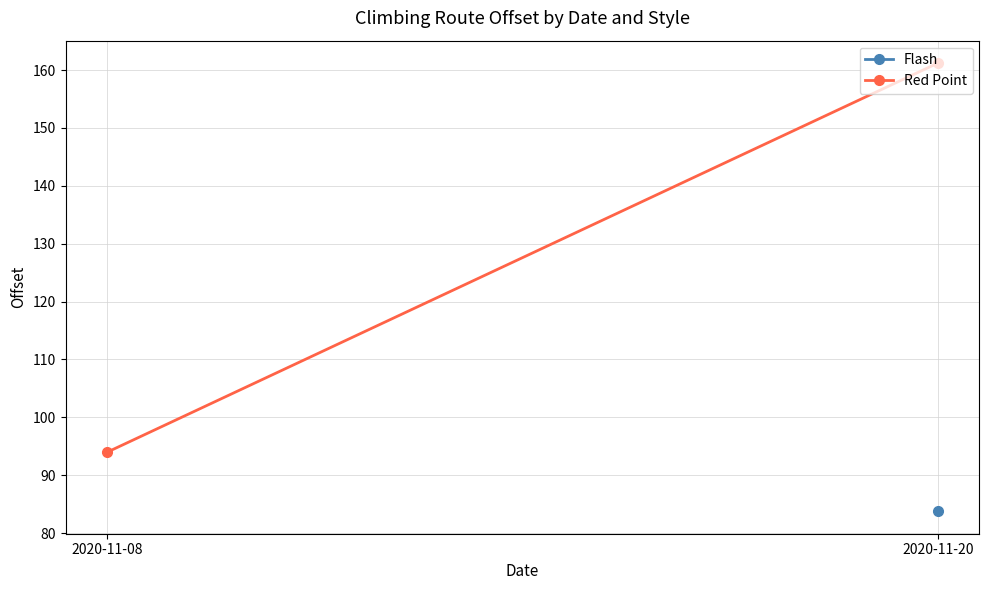

What is the change in value from 2020-11-08 to 2020-11-20?

+67.2